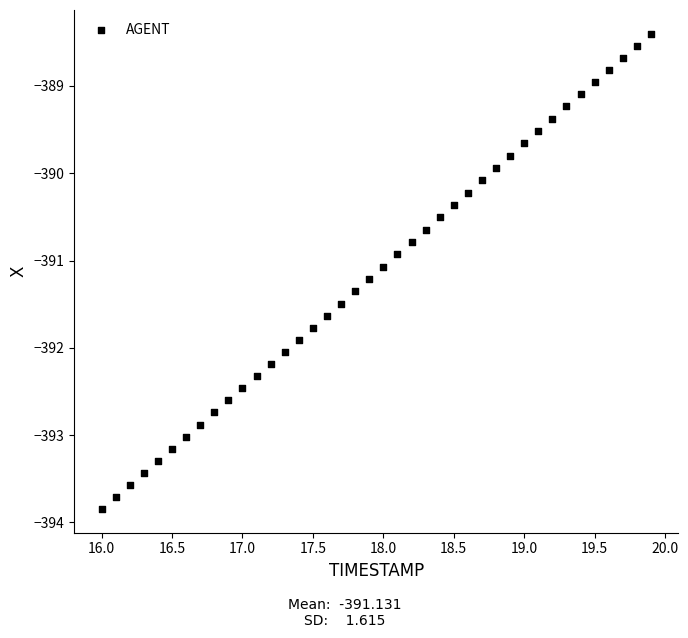

What is the range of Y values (max minus min)?

5.4